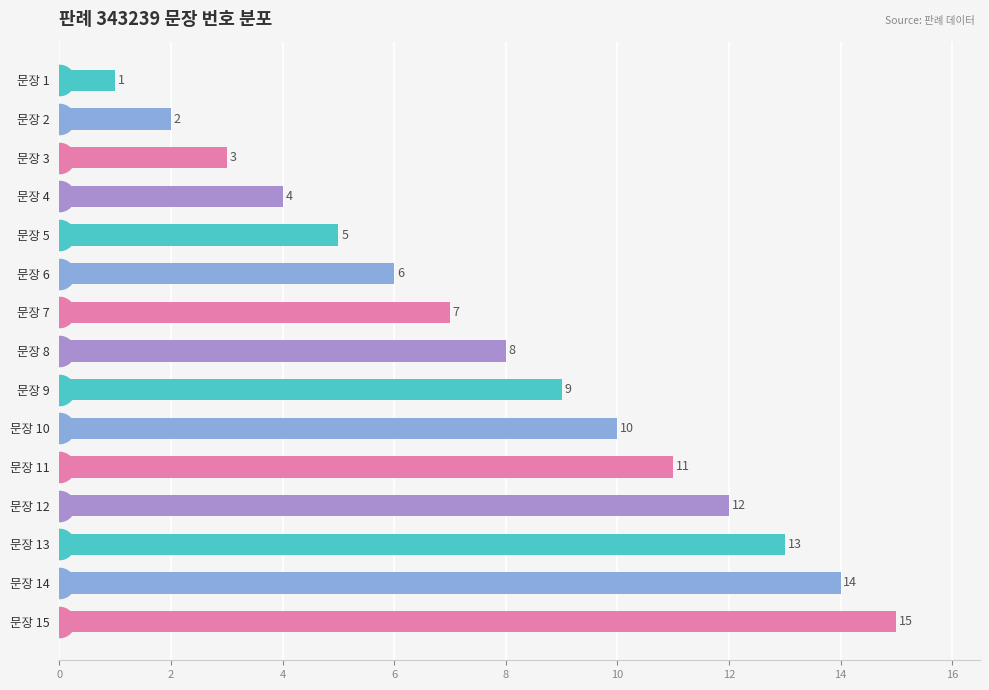

Where is the data nearest to the value 8?

문장 8